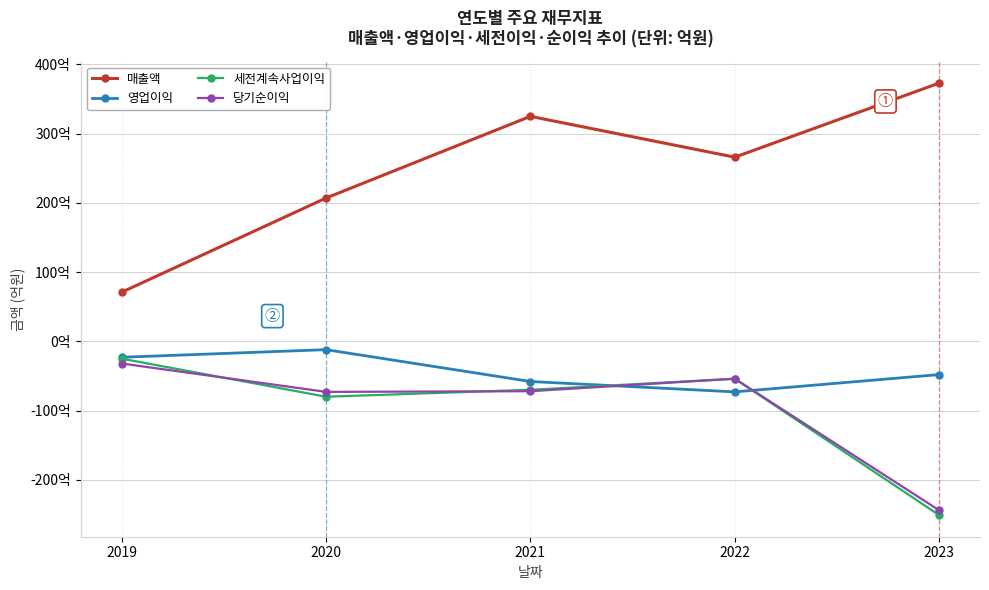

At which label does 영업이익 first exceed -48?

2019